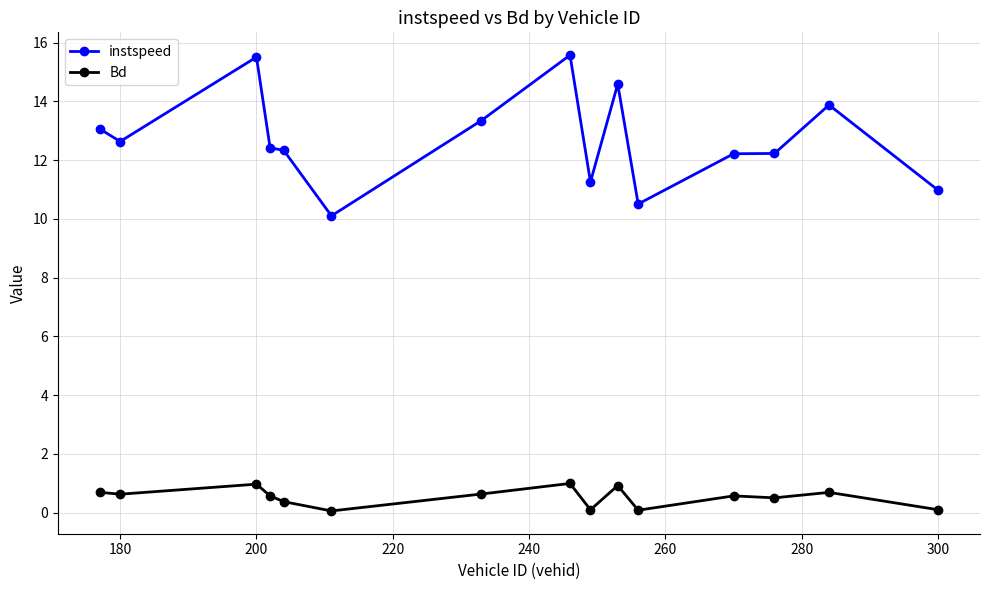

Which series has the largest range (max minus min)?

instspeed